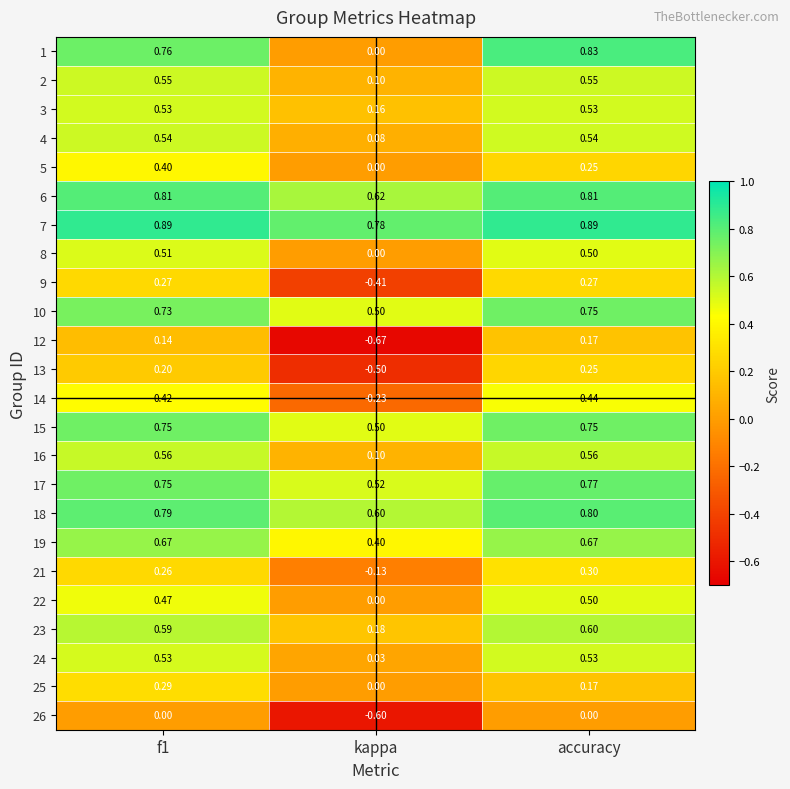

Which series changed the most between kappa and accuracy?

12